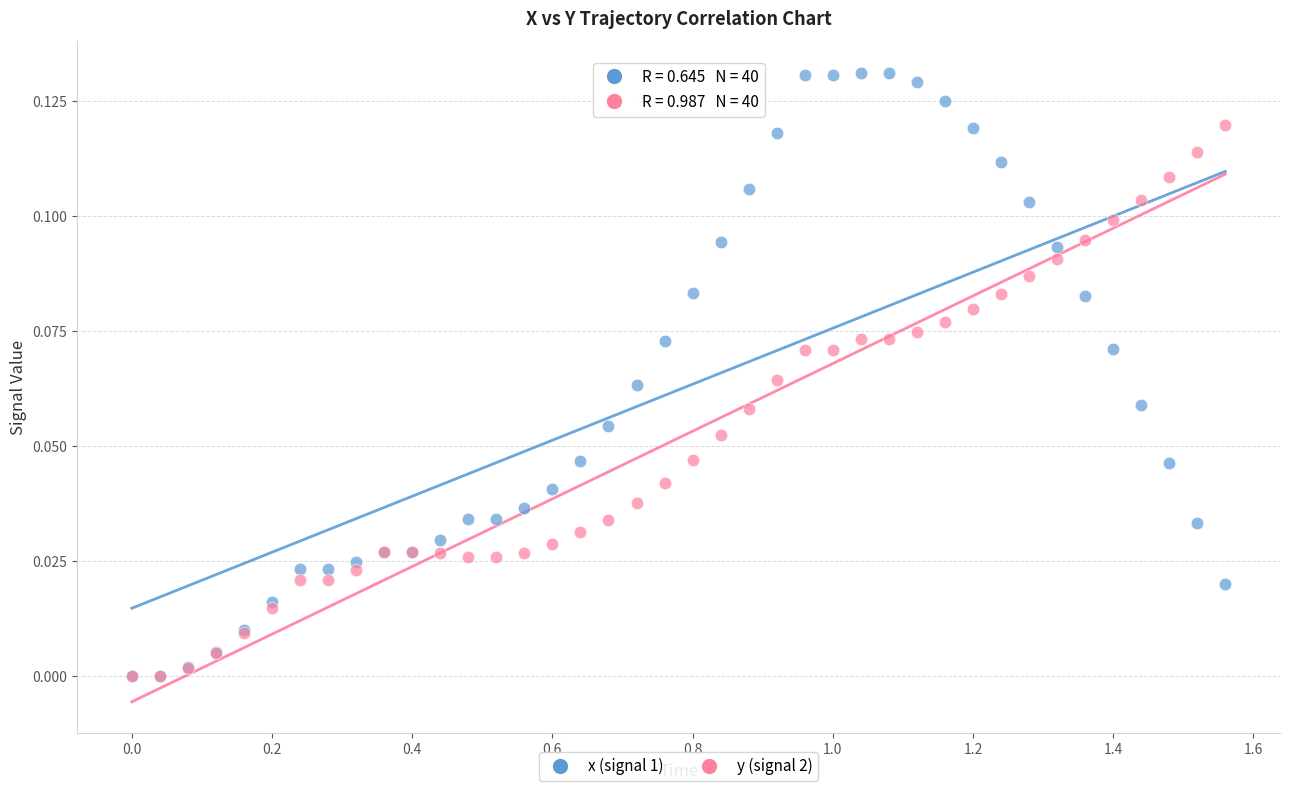

What are all the series names shown in the legend?

x (signal 1), y (signal 2)